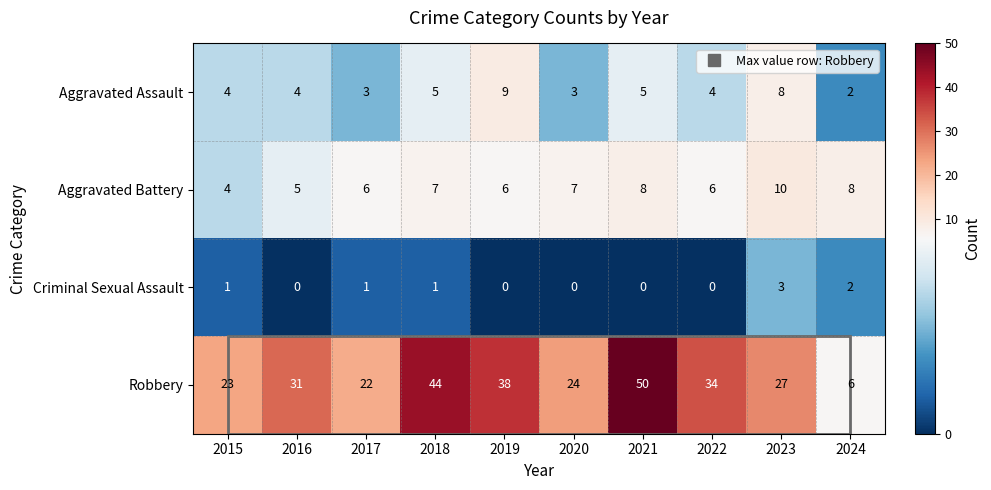

What is the average value of the Aggravated Assault series?

5